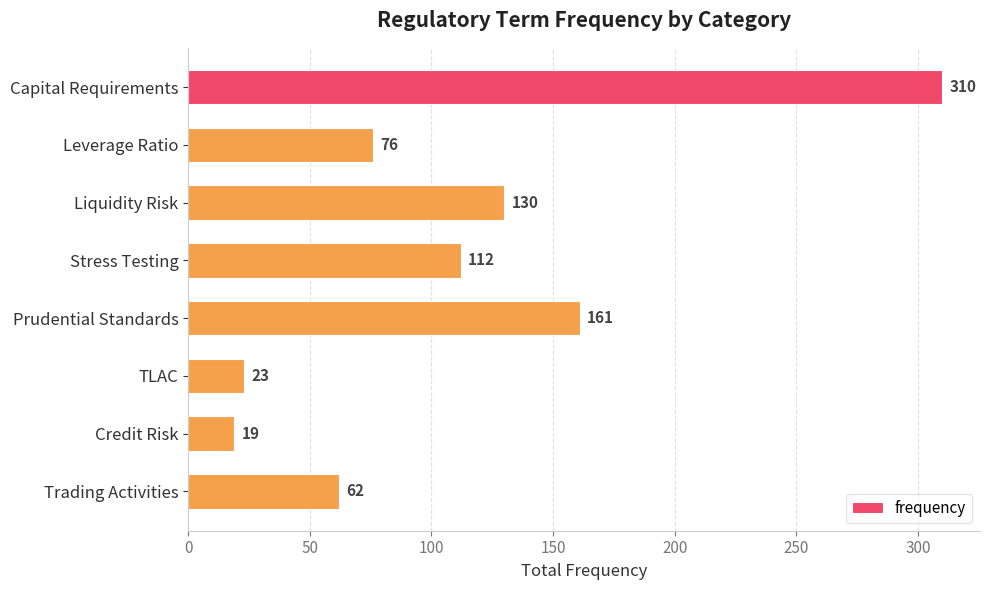

List the labels in order of value, largest first.

Capital Requirements, Prudential Standards, Liquidity Risk, Stress Testing, Leverage Ratio, Trading Activities, TLAC, Credit Risk